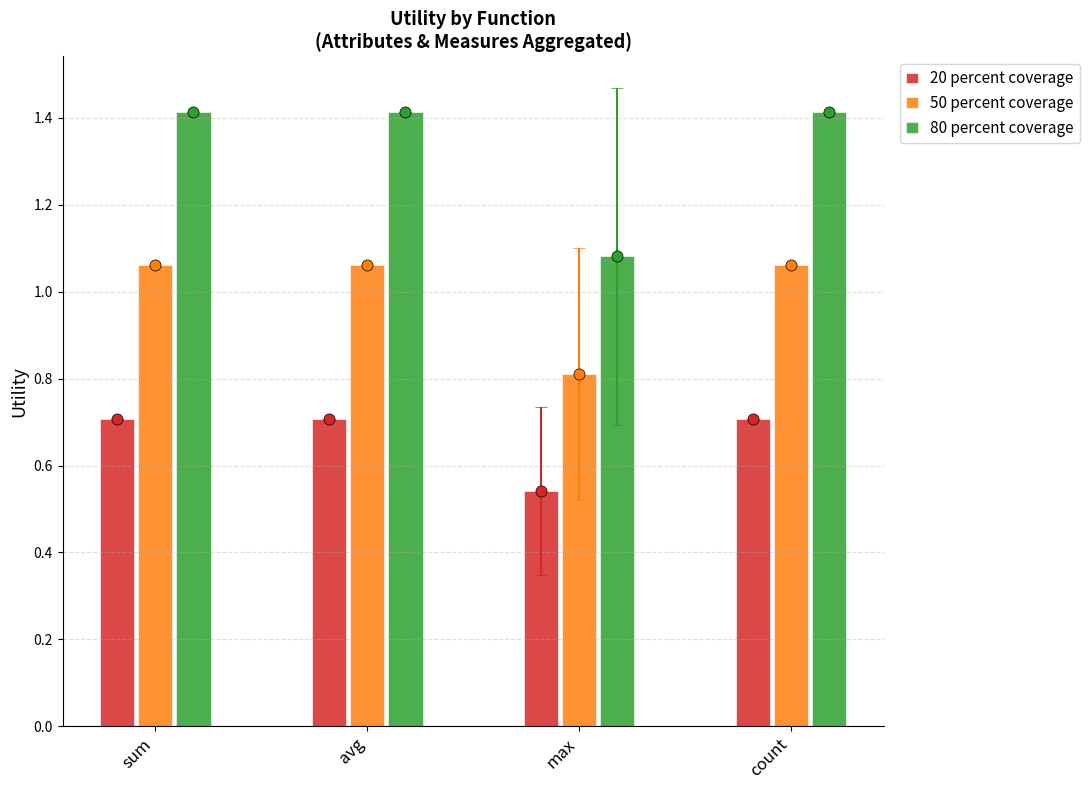

What is the label of the 2nd bar from the right?

max